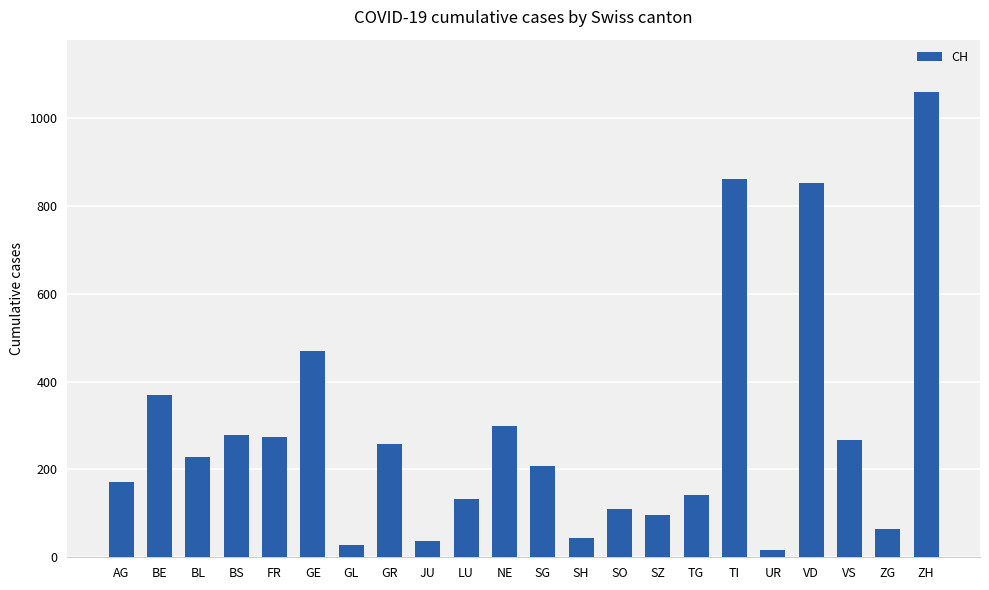

Which category has the highest value across all series?

ZH